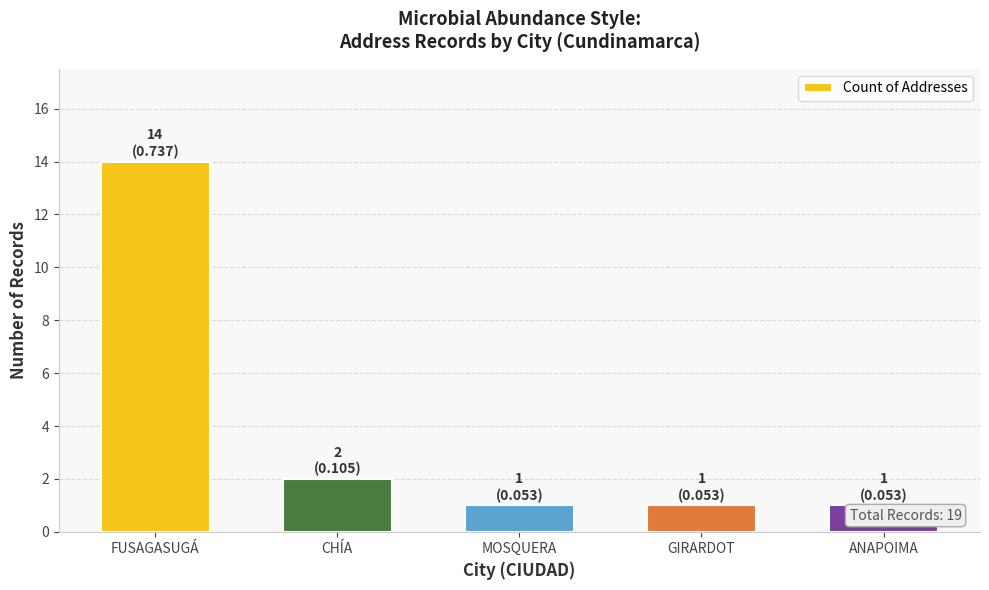

Reading right to left, transcribe all the data shown in this chart.

ANAPOIMA=1	GIRARDOT=1	MOSQUERA=1	CHÍA=2	FUSAGASUGÁ=14